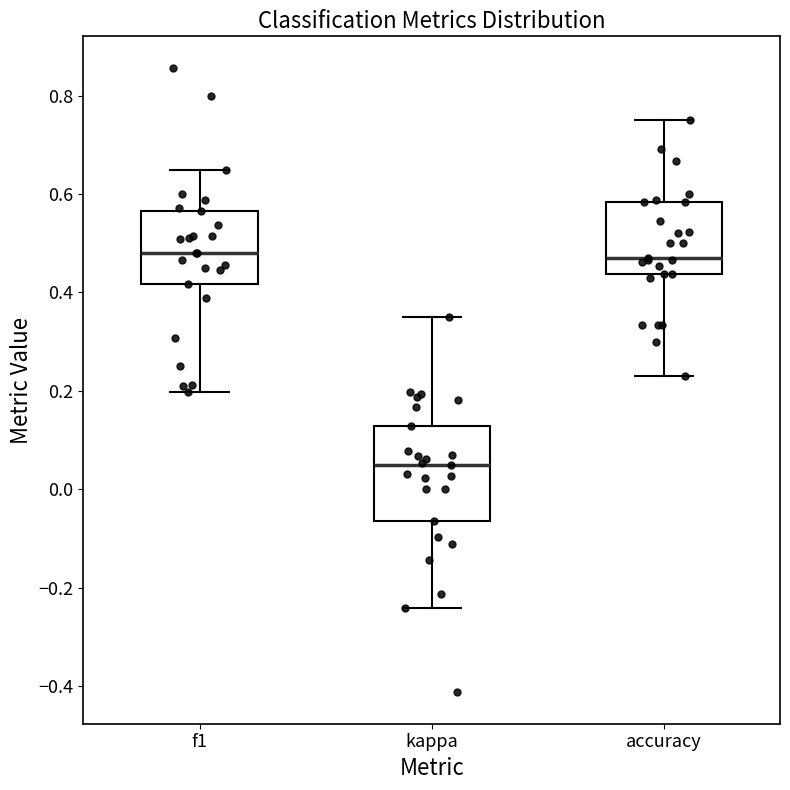

Reading left to right, transcribe this box plot: for each box, give where its median line is, the range the box spans, and where its two whiskers end, as read against the y-axis. The values are not printed on the chart, so give them approximately, as read against the axis.

f1: median 0.48, box 0.42 to 0.56, whiskers 0.20 to 0.64
kappa: median 0.04, box -0.06 to 0.12, whiskers -0.24 to 0.36
accuracy: median 0.48, box 0.44 to 0.58, whiskers 0.24 to 0.76